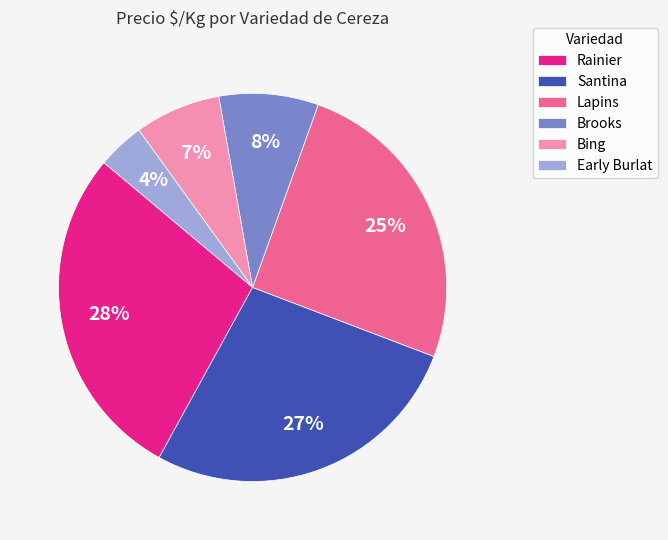

How many slices are in this pie chart?

6